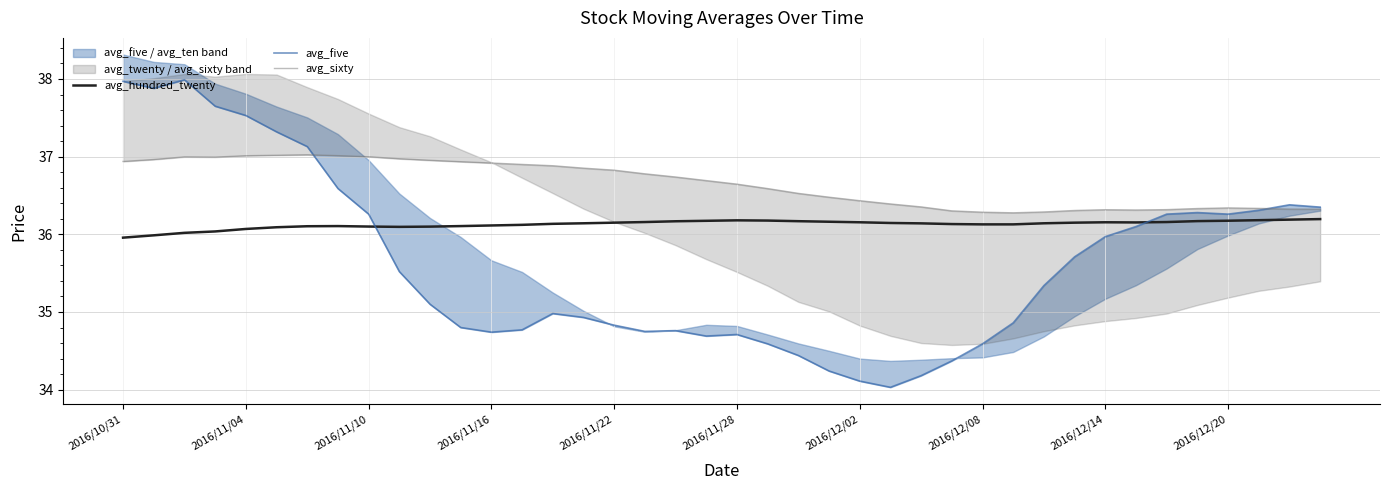

Is this an area chart (filled region under the line)?

No